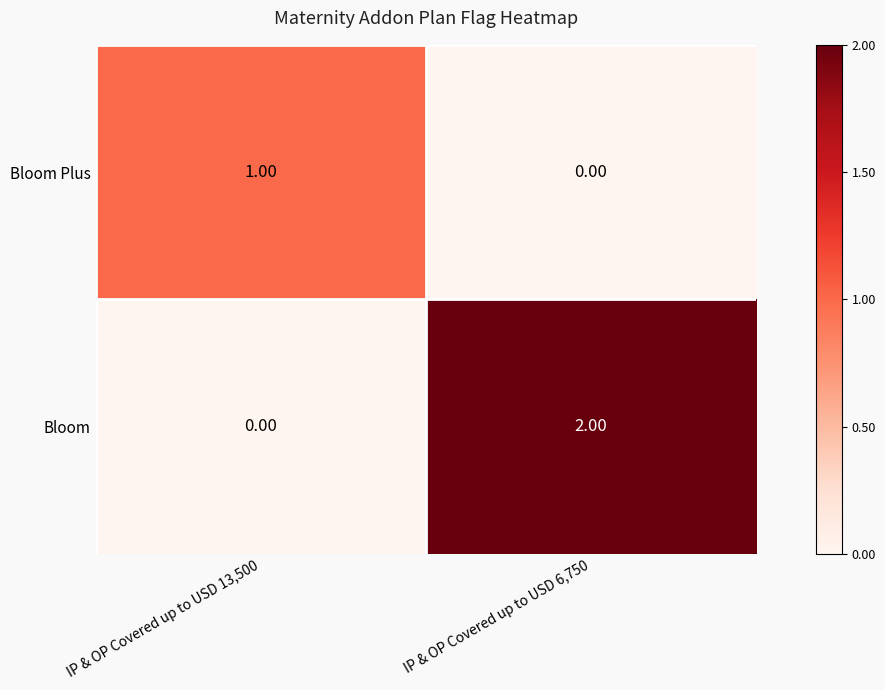

At IP & OP Covered up to USD 13,500, list the series in order from largest to smallest.

Bloom Plus, Bloom